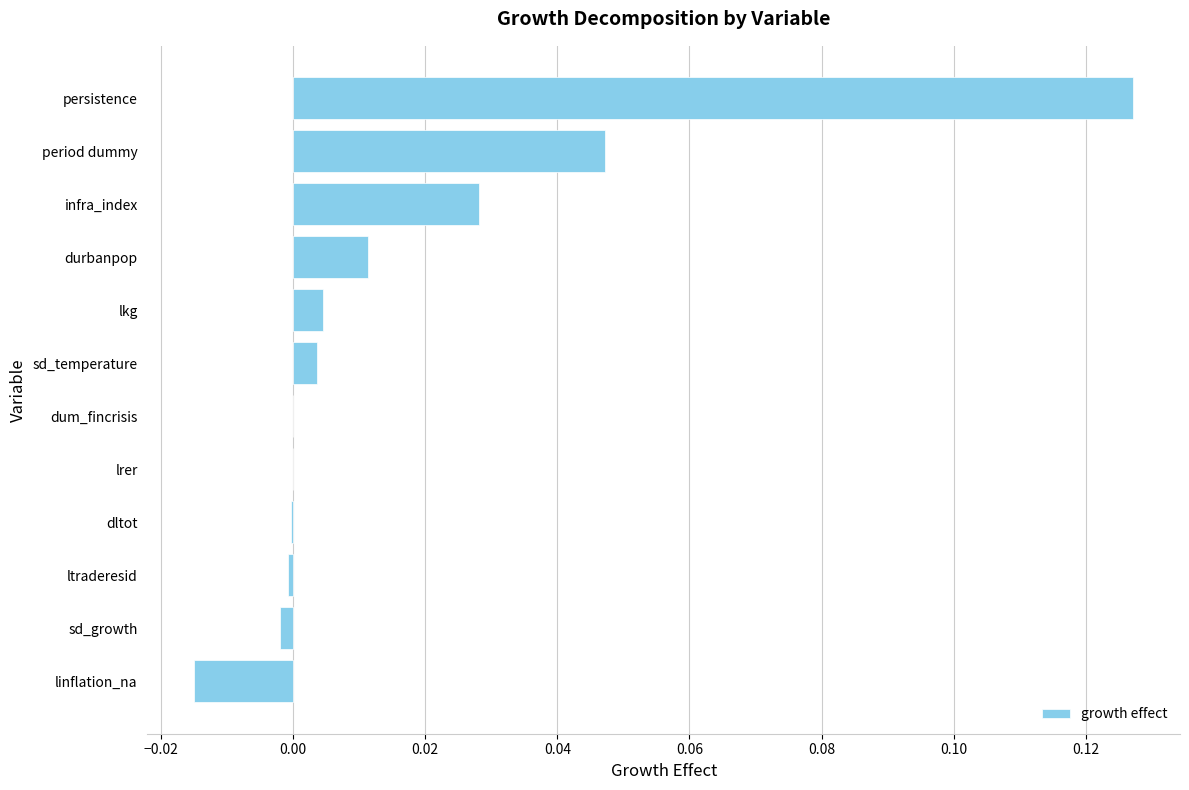

Are the bars horizontal?

Yes